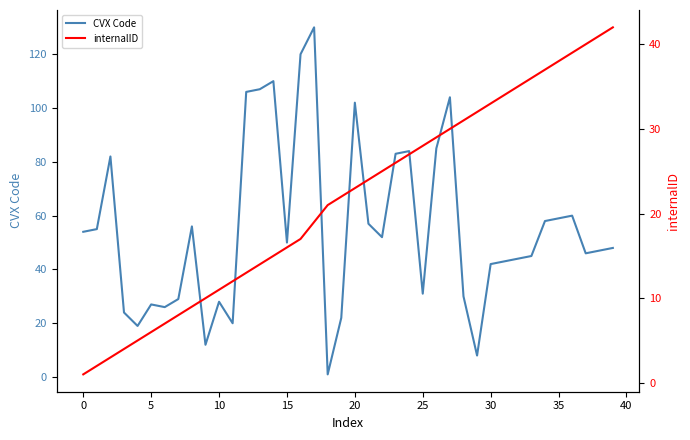

The value of CVX Code at 35 is 59. True or false?

True